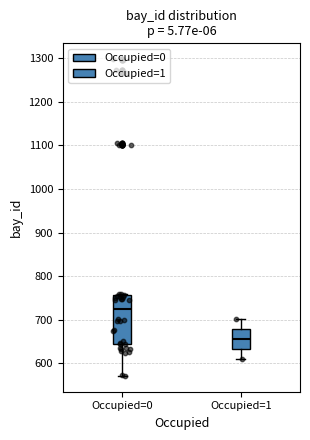

Reading left to right, read every box against the y-axis: the position of its median line, the range the box covers, and the ends of its whiskers. The values are not printed on the chart, so give them approximately, as read against the axis.

Occupied=0: median 720, box 640 to 760, whiskers 570 to 760
Occupied=1: median 660, box 630 to 680, whiskers 610 to 700